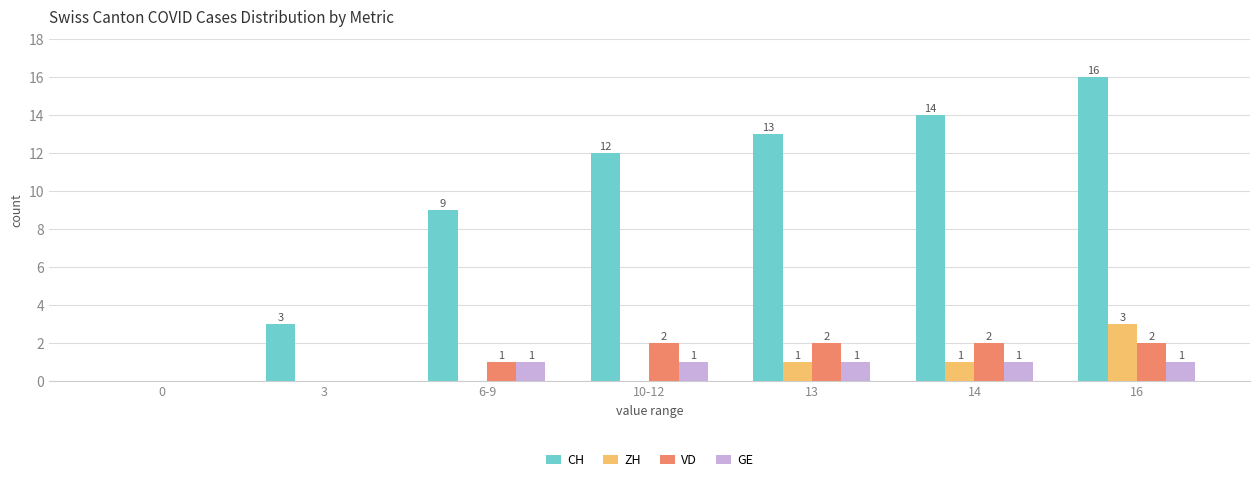

What is the sum of the CH values at 3 and 0?

3